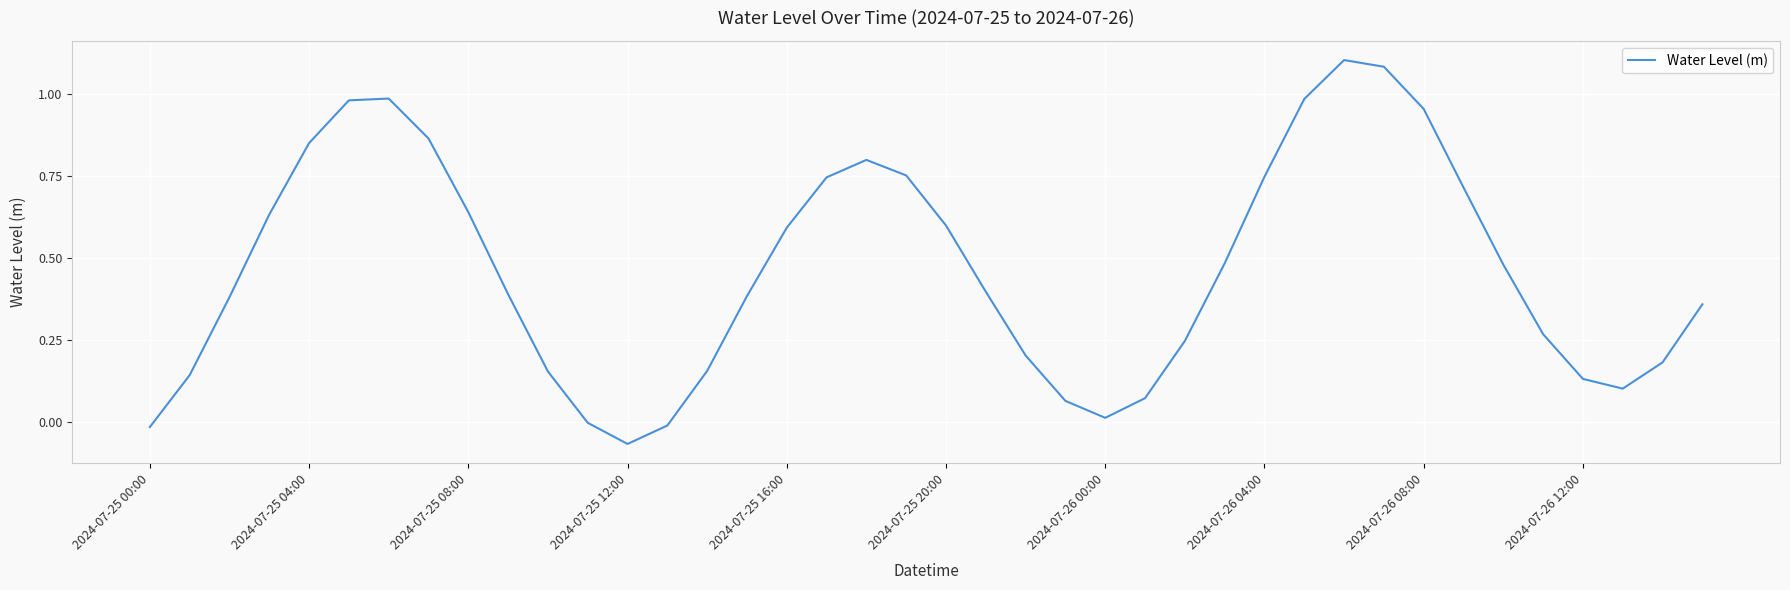

What is the difference between the maximum and minimum values?

1.2